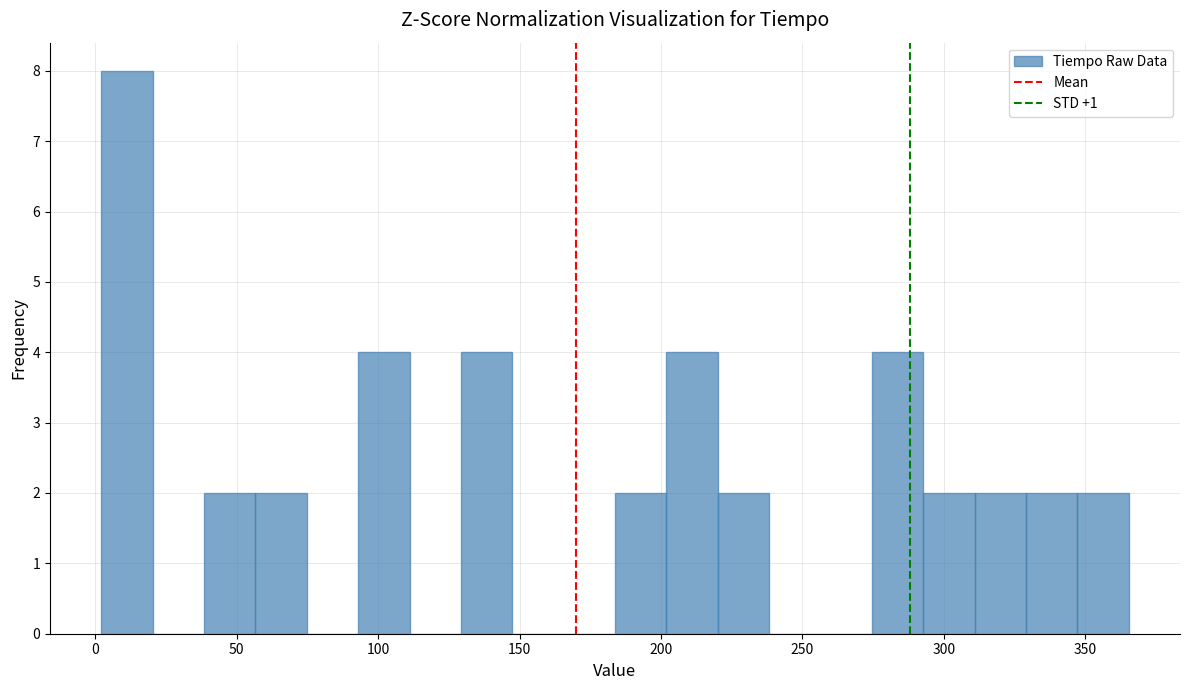

Read against the x-axis, roughly where is the centre of the tallest bar?

10